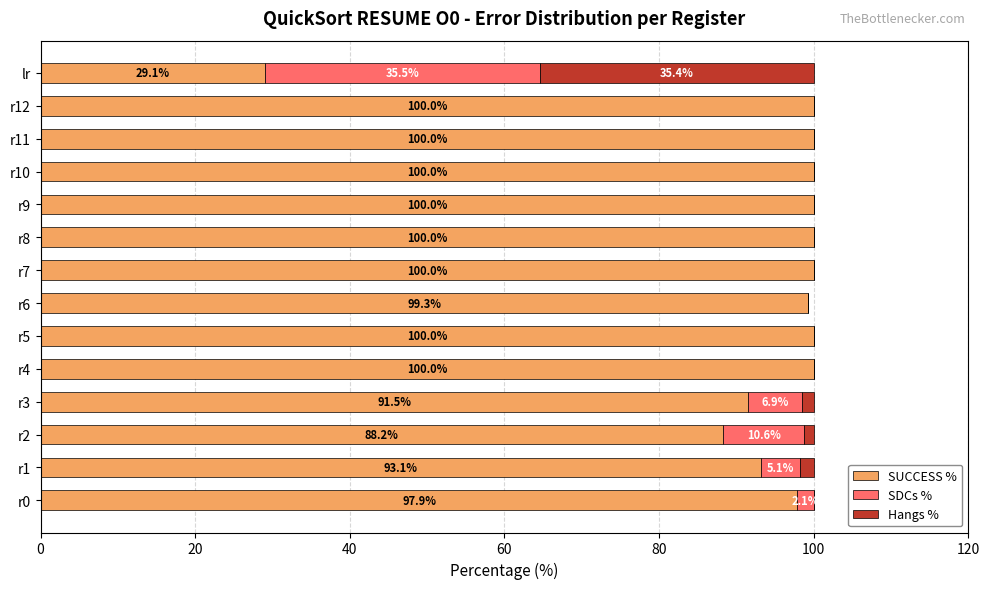

Is it true that SUCCESS % equals 100.0 at r7?

True